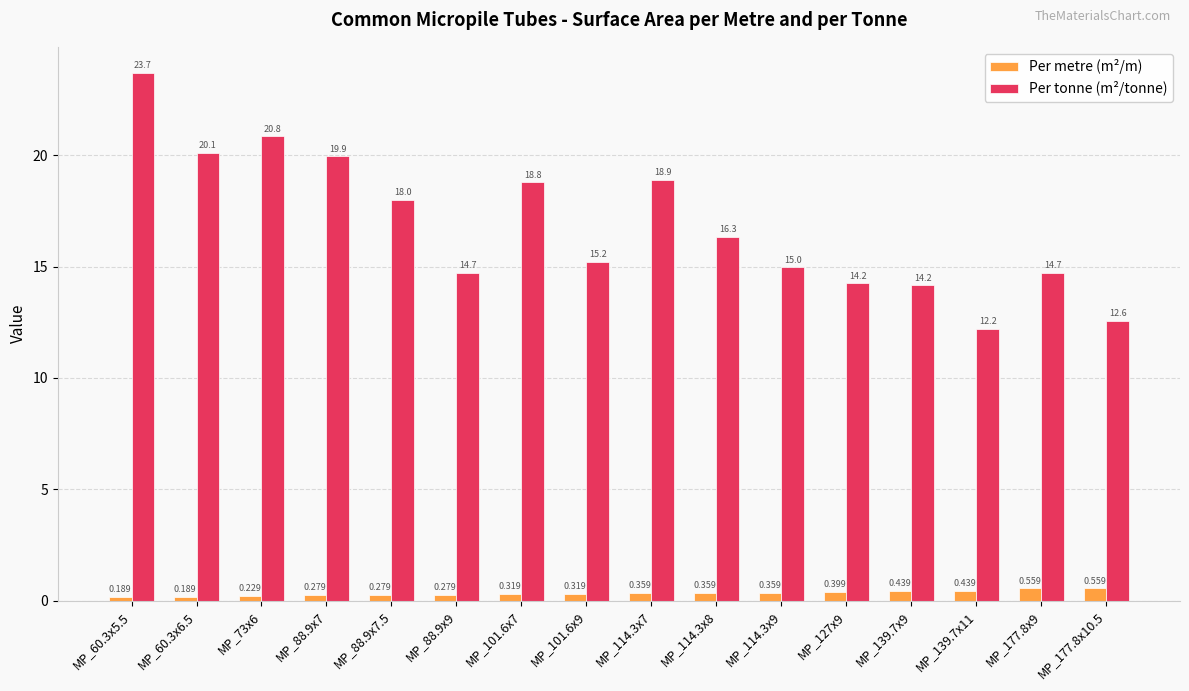

Which series has the widest spread of values?

Per tonne (m²/tonne)